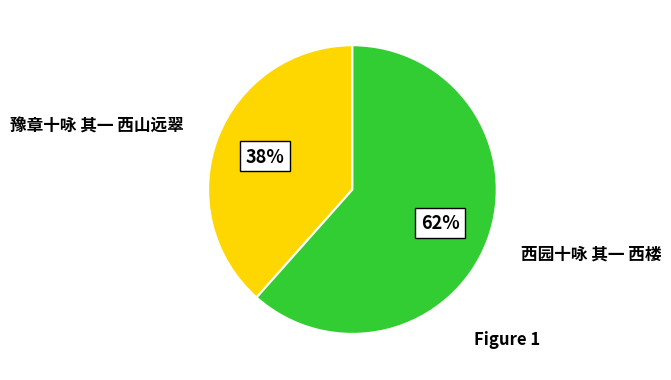

Is it true that 豫章十咏 其一 西山远翠 is 38% of the pie?

True